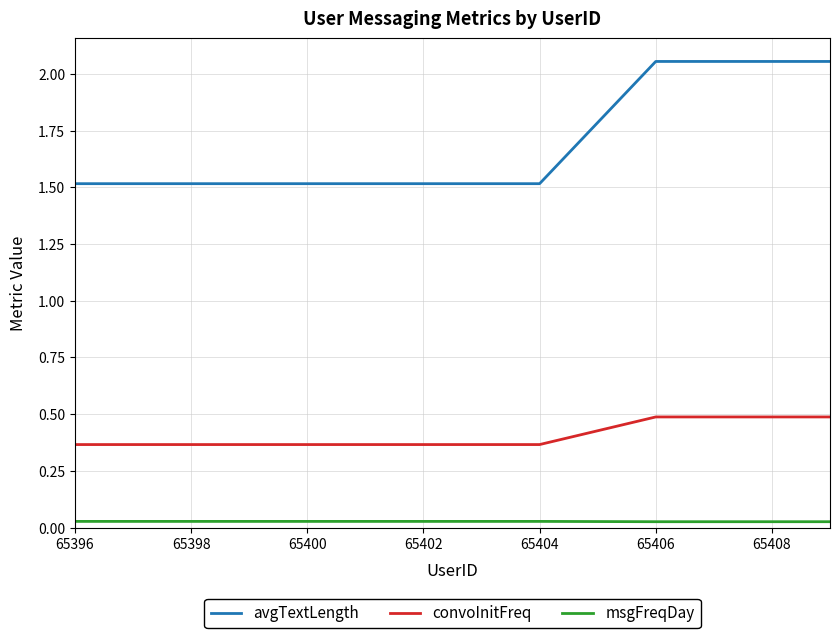

True or false: avgTextLength and convoInitFreq intersect in this chart.

False